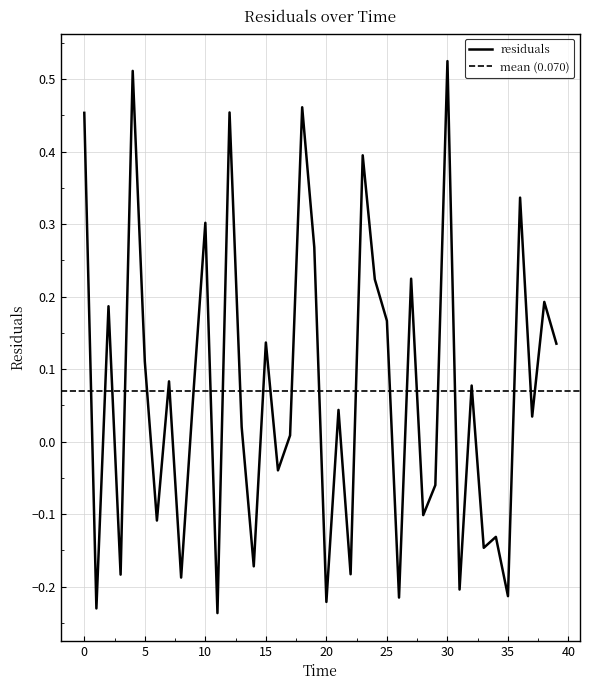

The chart shows a value of -0.2 at 22. True or false?

True